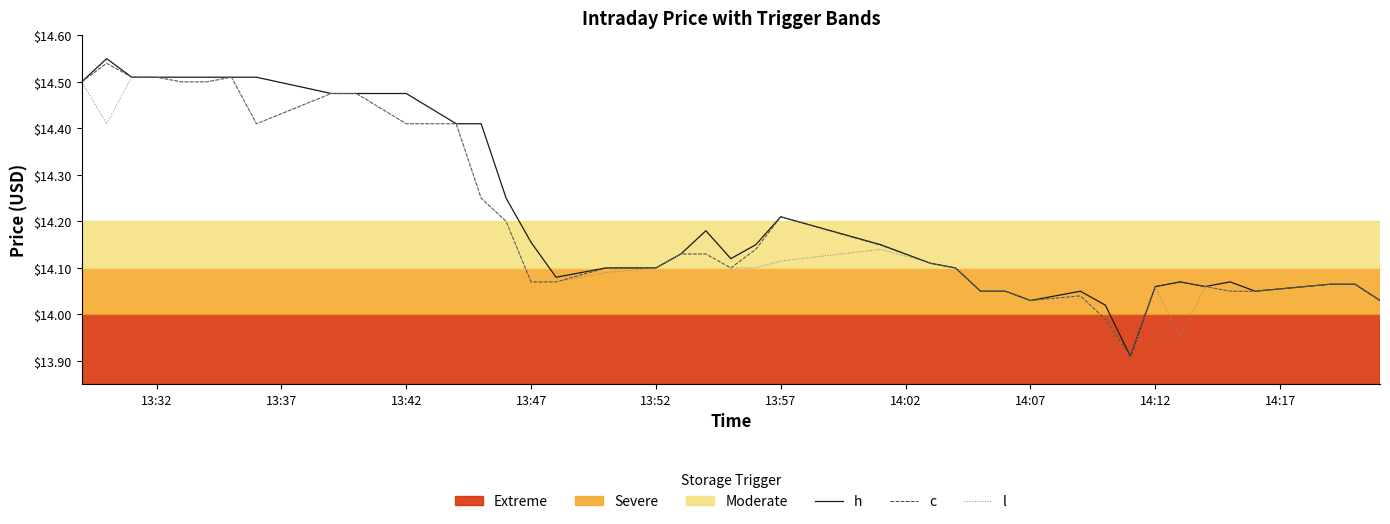

The value of c at 13:42 is 24.5. True or false?

False